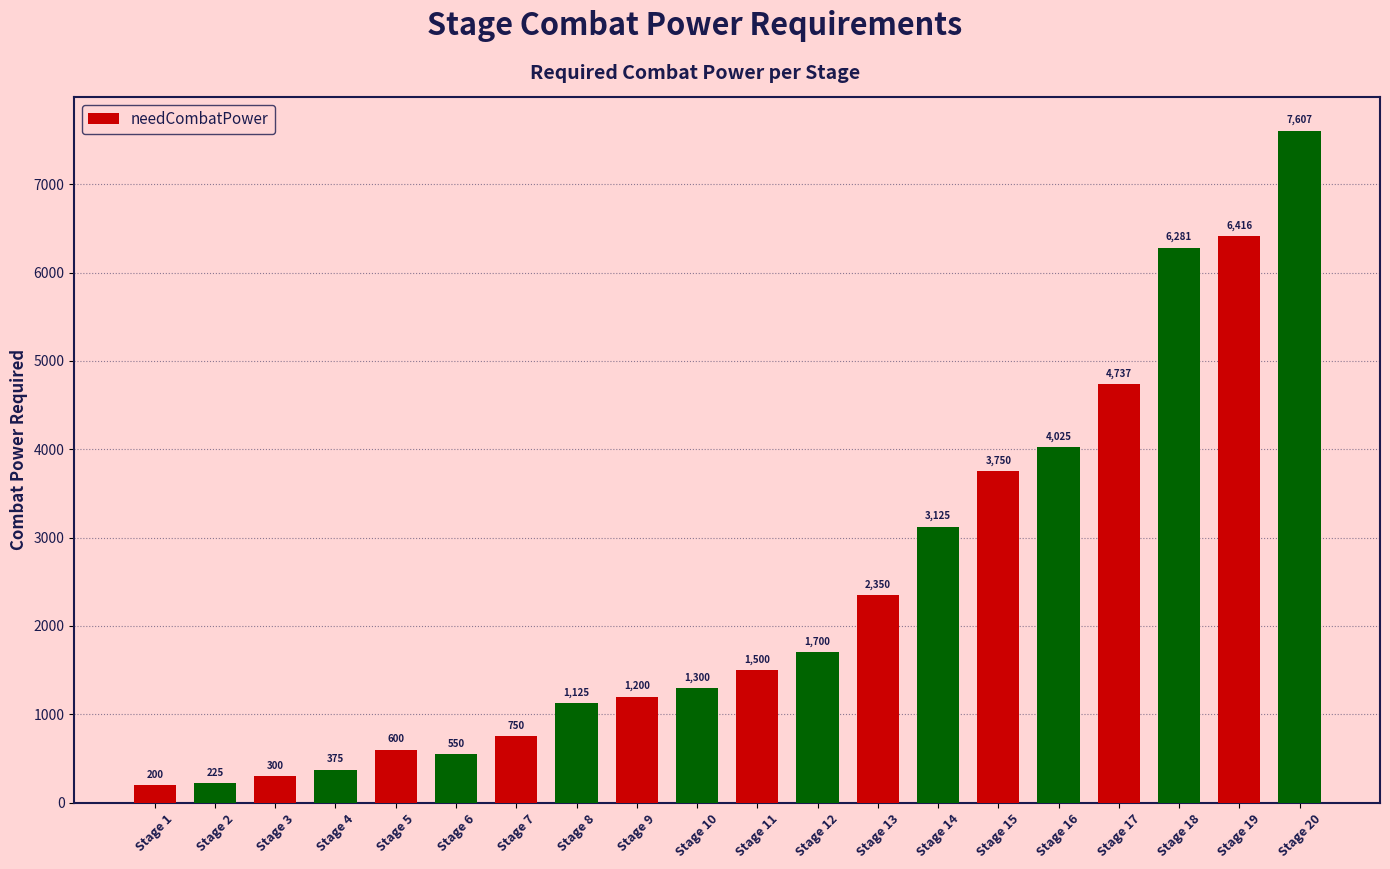

What is the value of the 1st bar from the left?

200